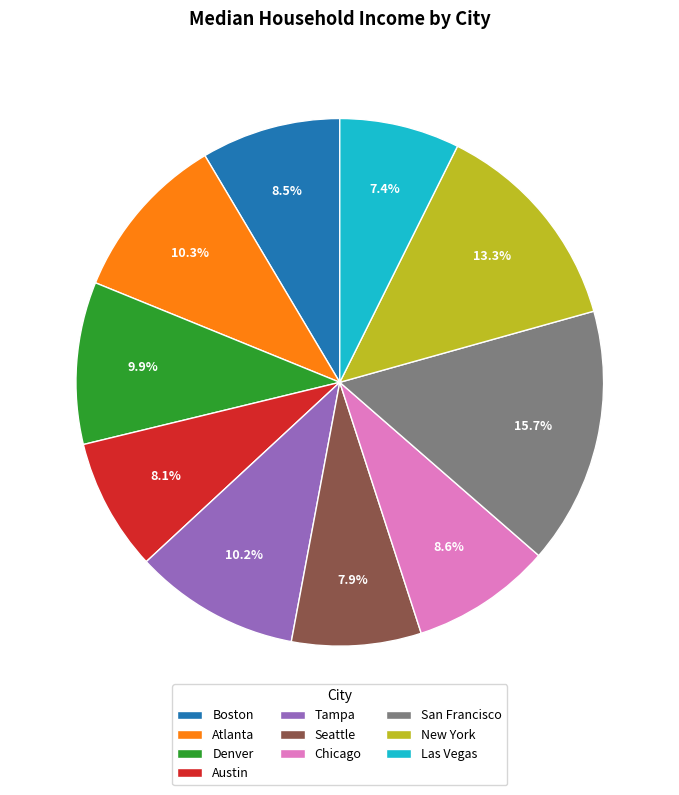

What percentage is the San Francisco slice, to the nearest percent?

16%